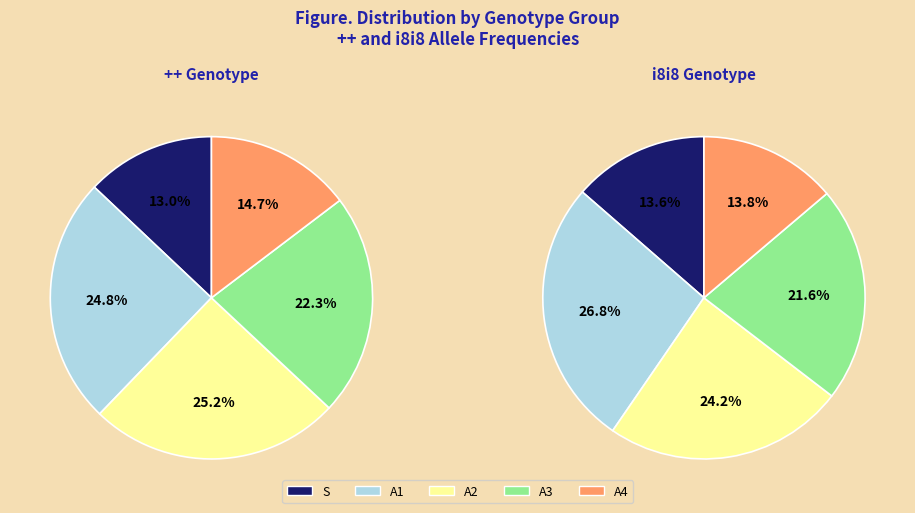

Does A1 represent more than half of the total?

No